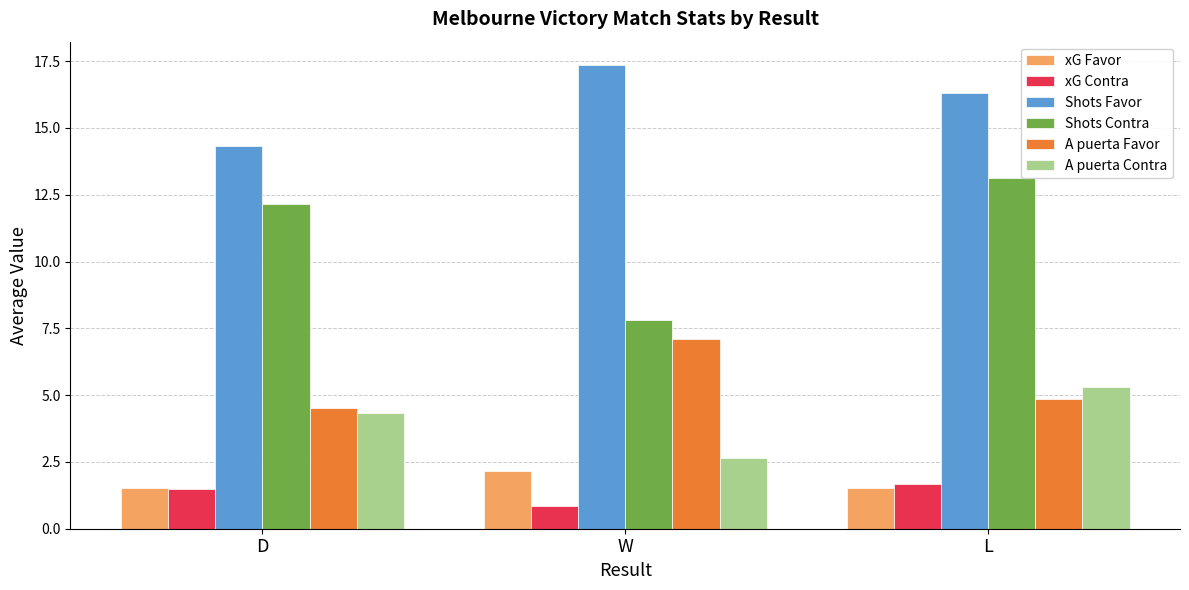

Does the chart contain stacked bars?

No